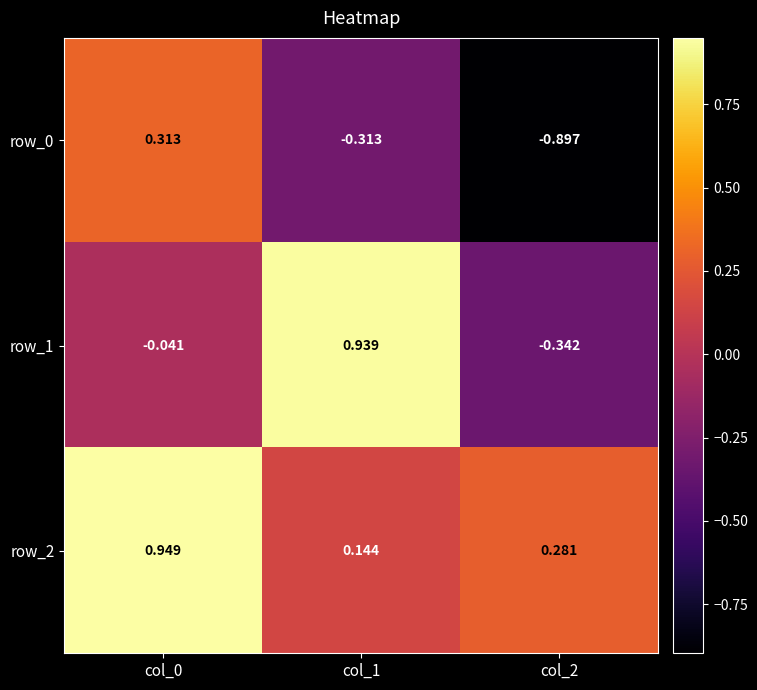

Count the number of data series in this chart.

3